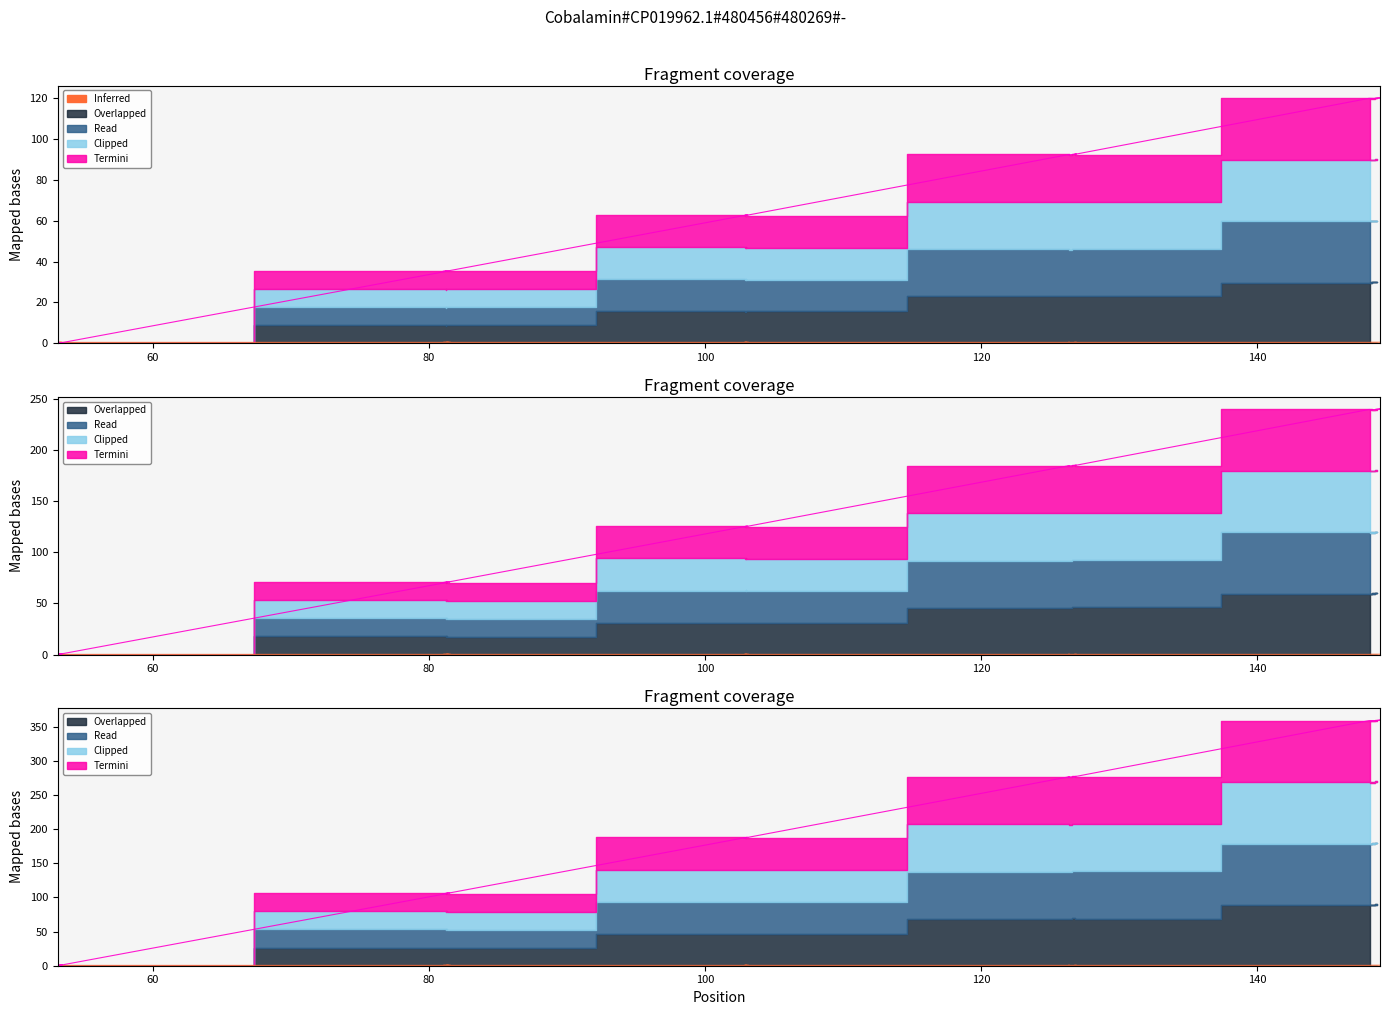

Reading left to right, what are all the values shown in this chart?

col_10: 53.4=0.4	53.2=0.2	53.3=0.2	53.1=0.0	81.5=35.5	81.0=35.2	81.4=35.4	81.2=35.2	103.0=62.7	102.8=62.4	103.1=62.7	102.9=62.4	126.4=92.3	126.3=92.1	126.9=92.5	126.7=92.2	148.1=119.7	148.5=119.6	148.9=119.9	148.2=119.4
col_11: 53.4=0.8	53.2=0.4	53.3=0.3	53.1=0.0	81.5=71.0	81.0=70.3	81.4=70.9	81.2=70.4	103.0=125.4	102.8=124.9	103.1=125.4	102.9=124.9	126.4=184.6	126.3=184.2	126.9=184.9	126.7=184.5	148.1=239.4	148.5=239.2	148.9=239.9	148.2=238.7
col_12: 53.4=1.1	53.2=0.7	53.3=0.5	53.1=0.0	81.5=106.5	81.0=105.5	81.4=106.3	81.2=105.6	103.0=188.0	102.8=187.3	103.1=188.0	102.9=187.3	126.4=276.9	126.3=276.2	126.9=277.4	126.7=276.7	148.1=359.1	148.5=358.9	148.9=359.8	148.2=358.1